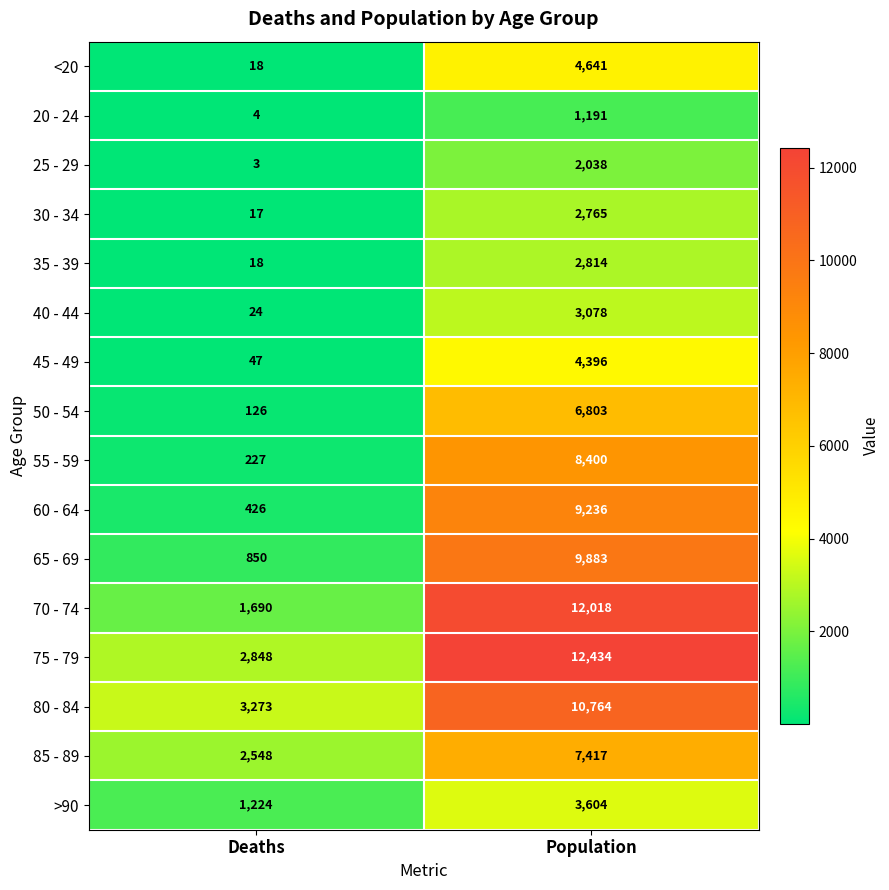

What value does the 40 - 44 series have at Population, to the nearest 50?

3100